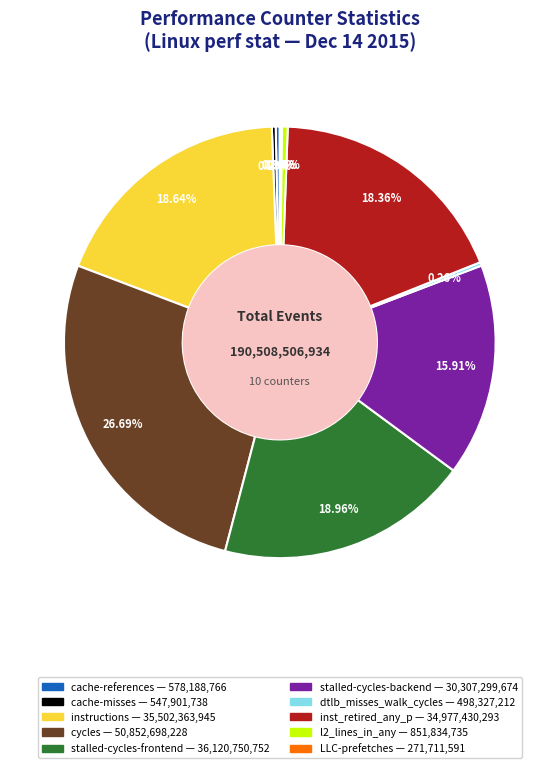

Is it true that cycles is 21% of the pie?

False